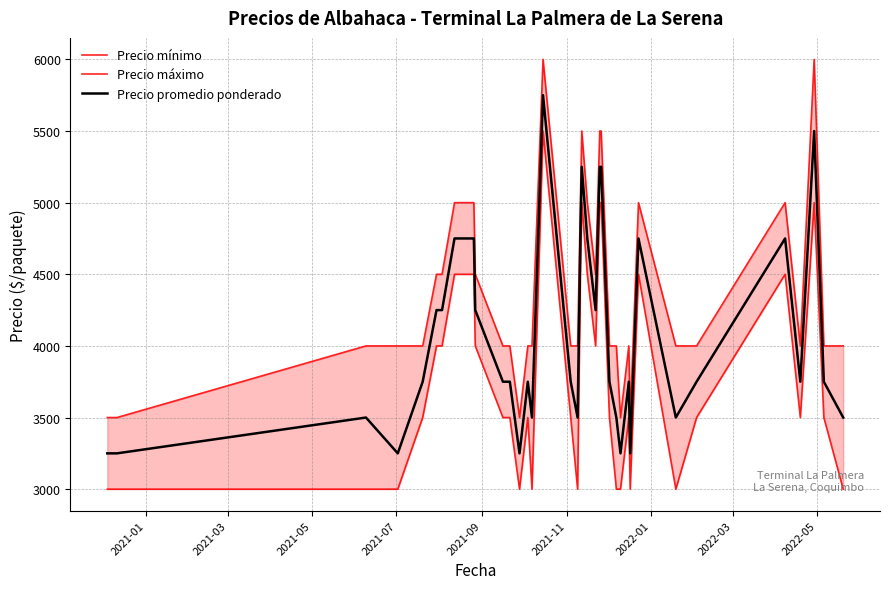

What is the minimum value for Precio promedio ponderado?

3250